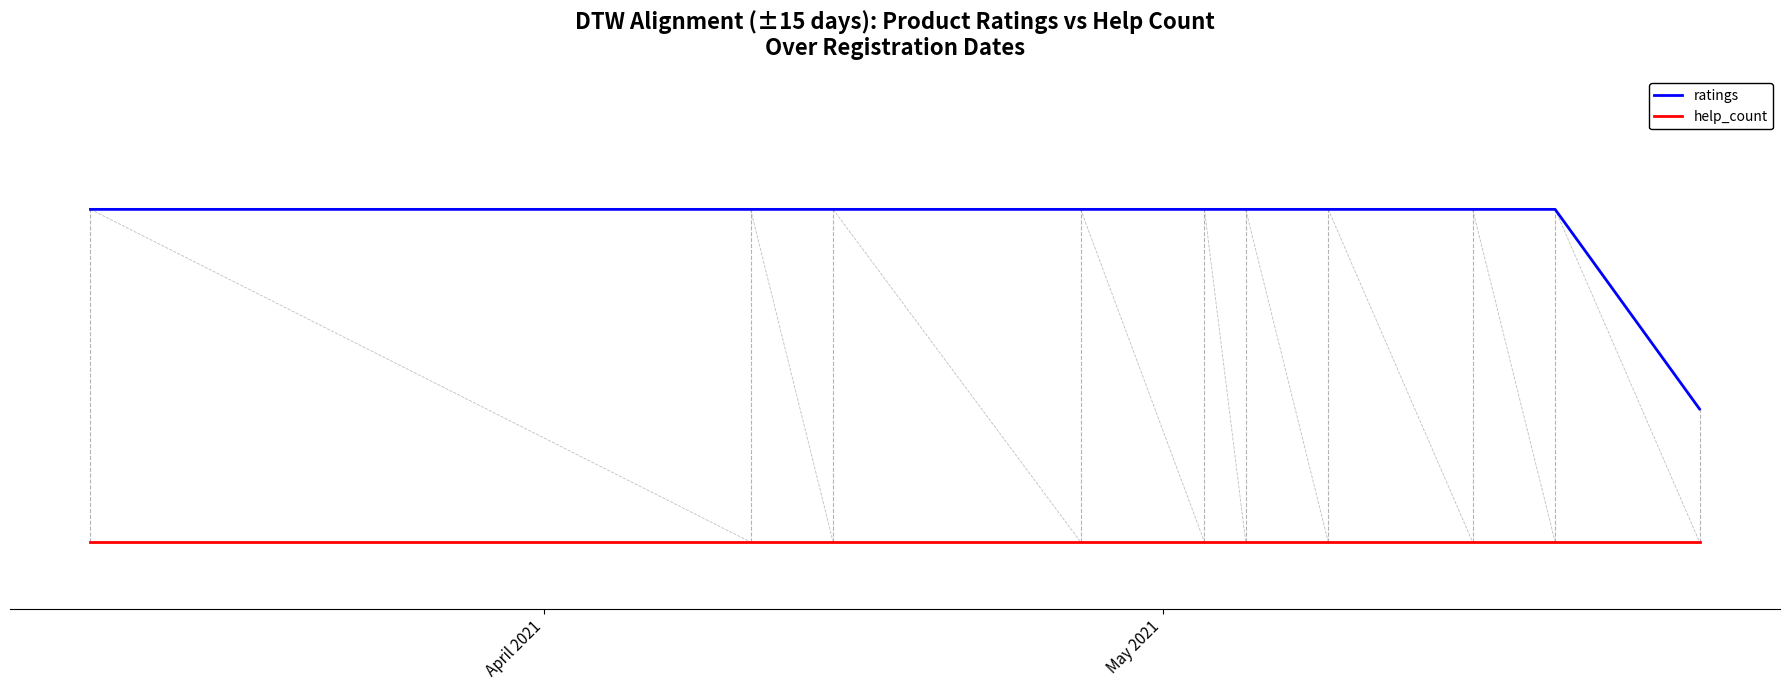

What are all the series names shown in the legend?

ratings, help_count